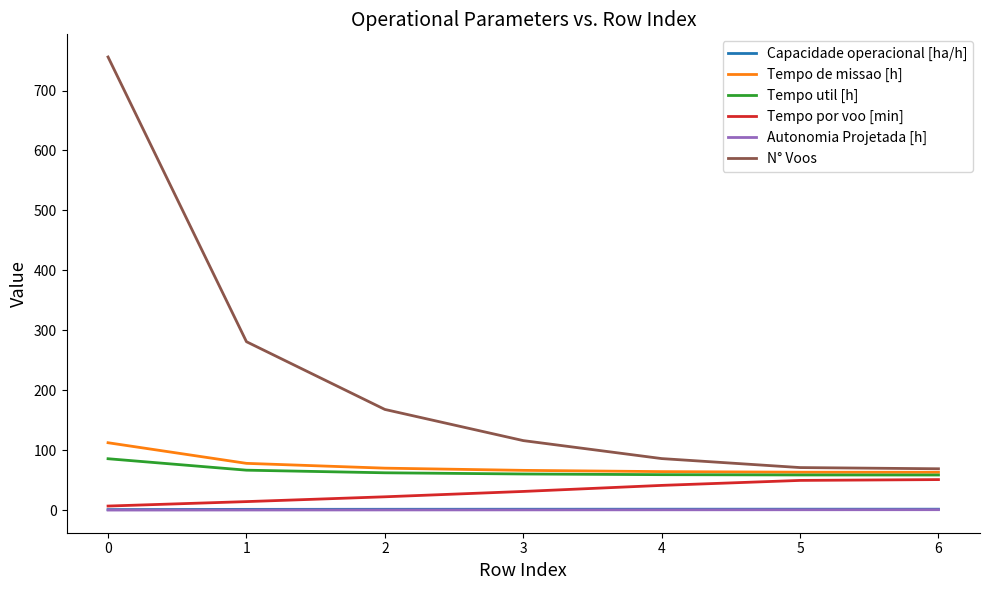

Which series has the widest spread of values?

N° Voos